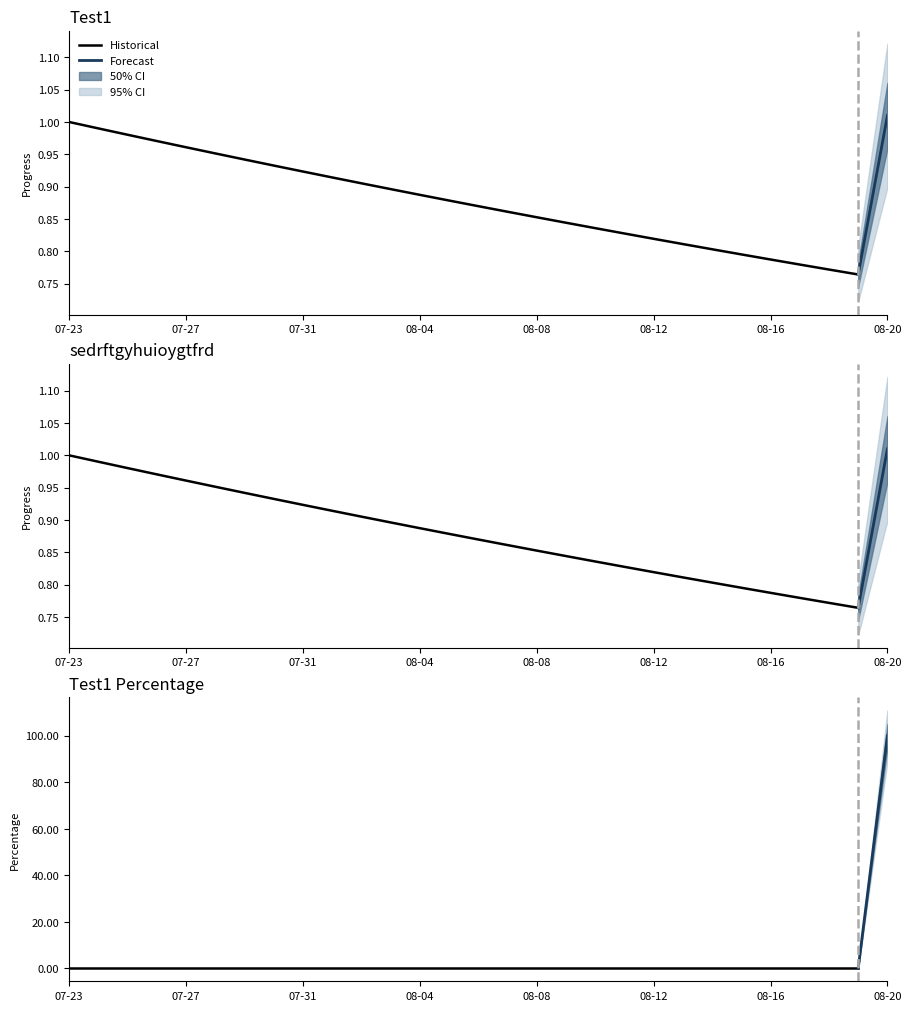

At which category is the sum across all series the highest?

2025-08-20